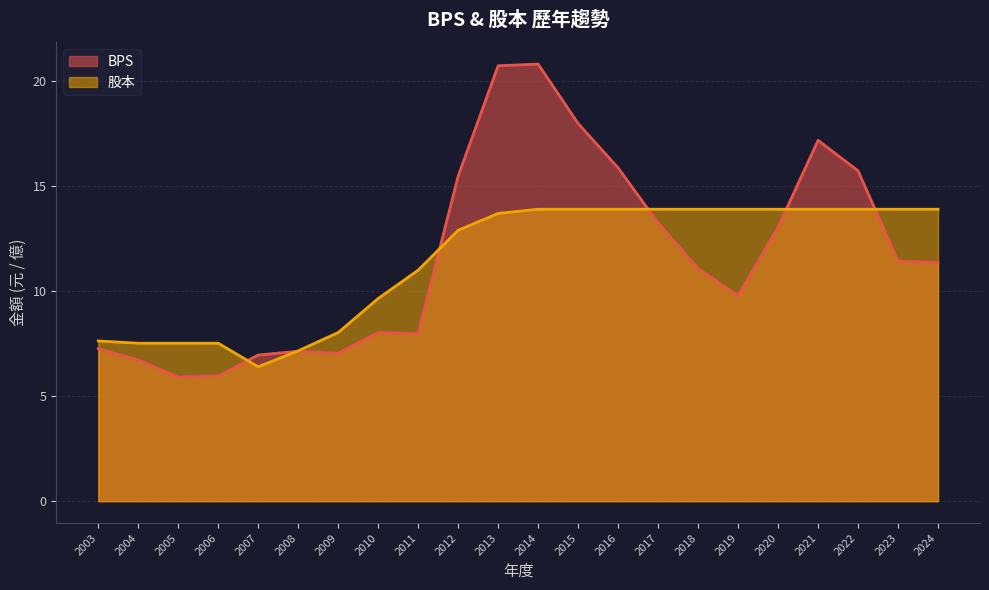

What value does the 股本 series have at 2011?

11.0